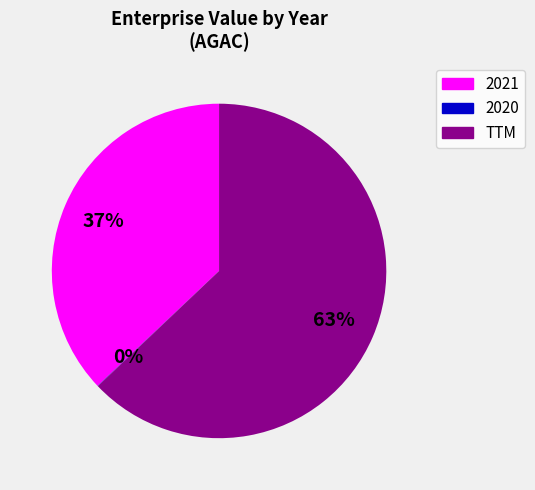

Do TTM and 2021 together represent more than half of the pie?

Yes